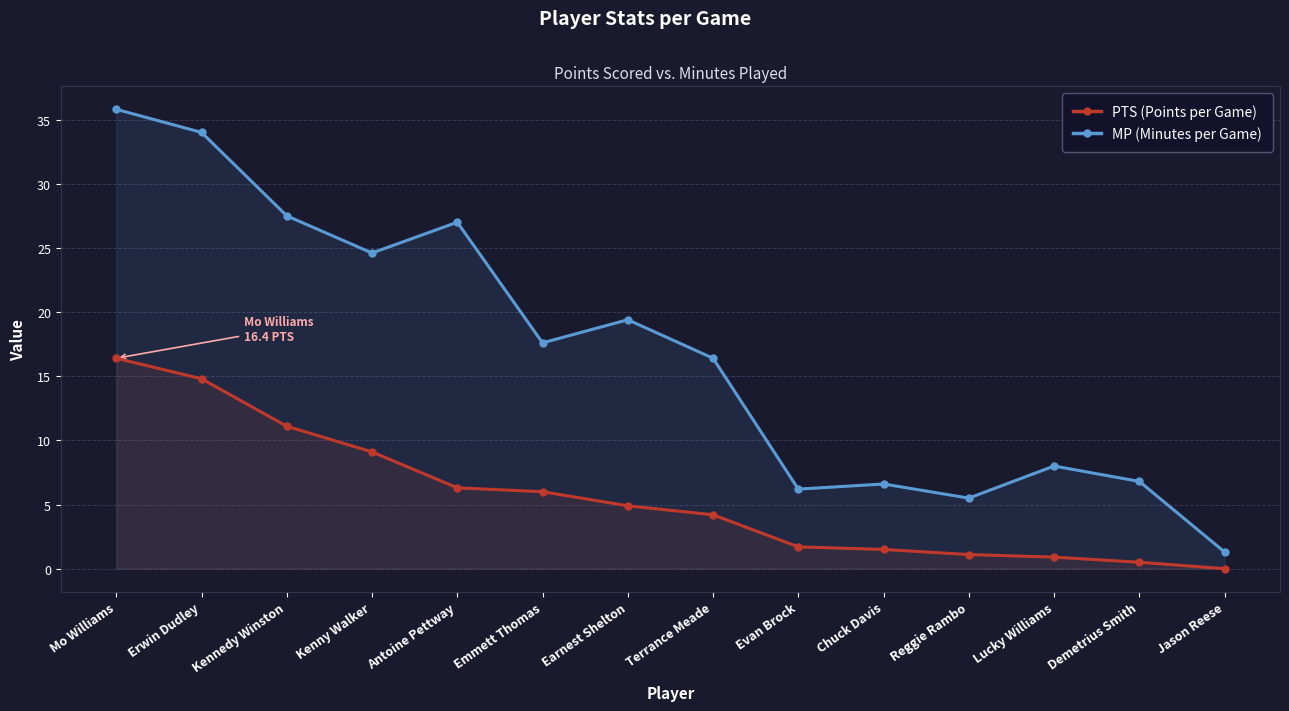

Does the chart display data point markers on the line(s)?

Yes